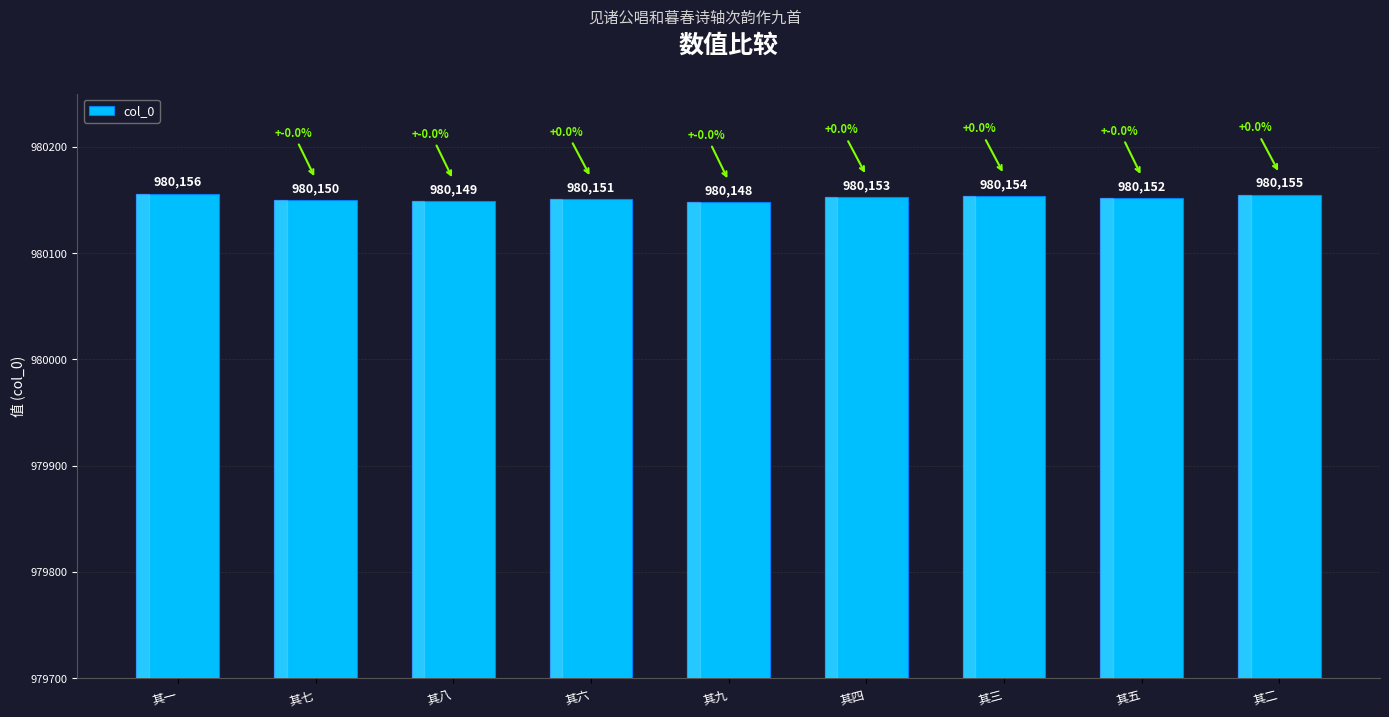

Approximately how many times larger is the value at 其三 compared to 其五?

1.0